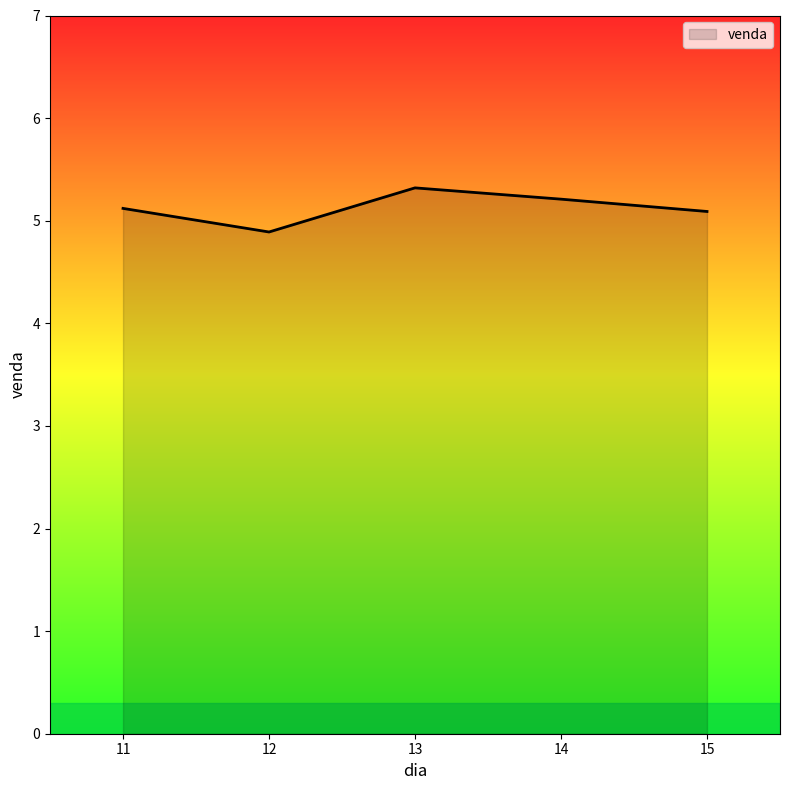

Reading right to left, what are all the values shown in this chart?

5.1	5.2	5.3	4.9	5.1